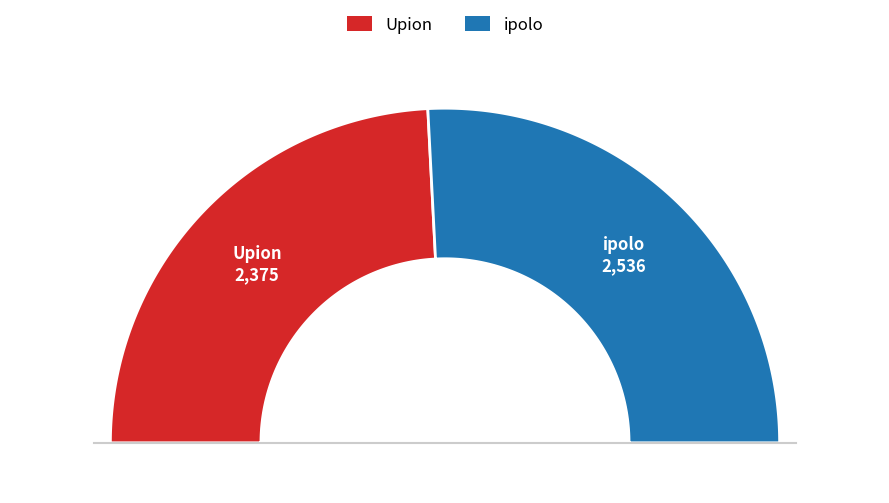

What percentage is the Upion slice, to the nearest percent?

48%